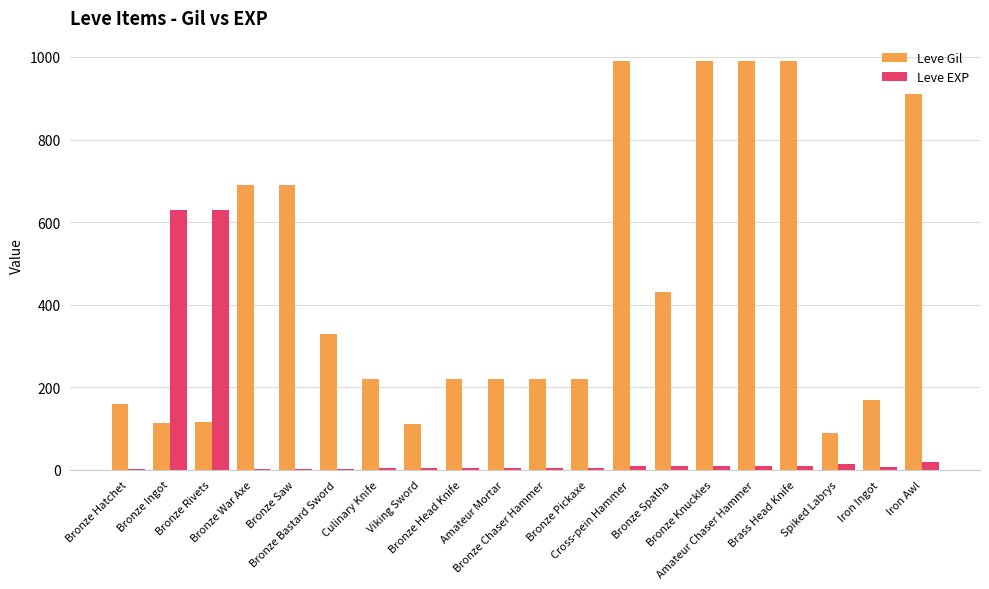

The value of Leve Gil at Brass Head Knife is 990. True or false?

True